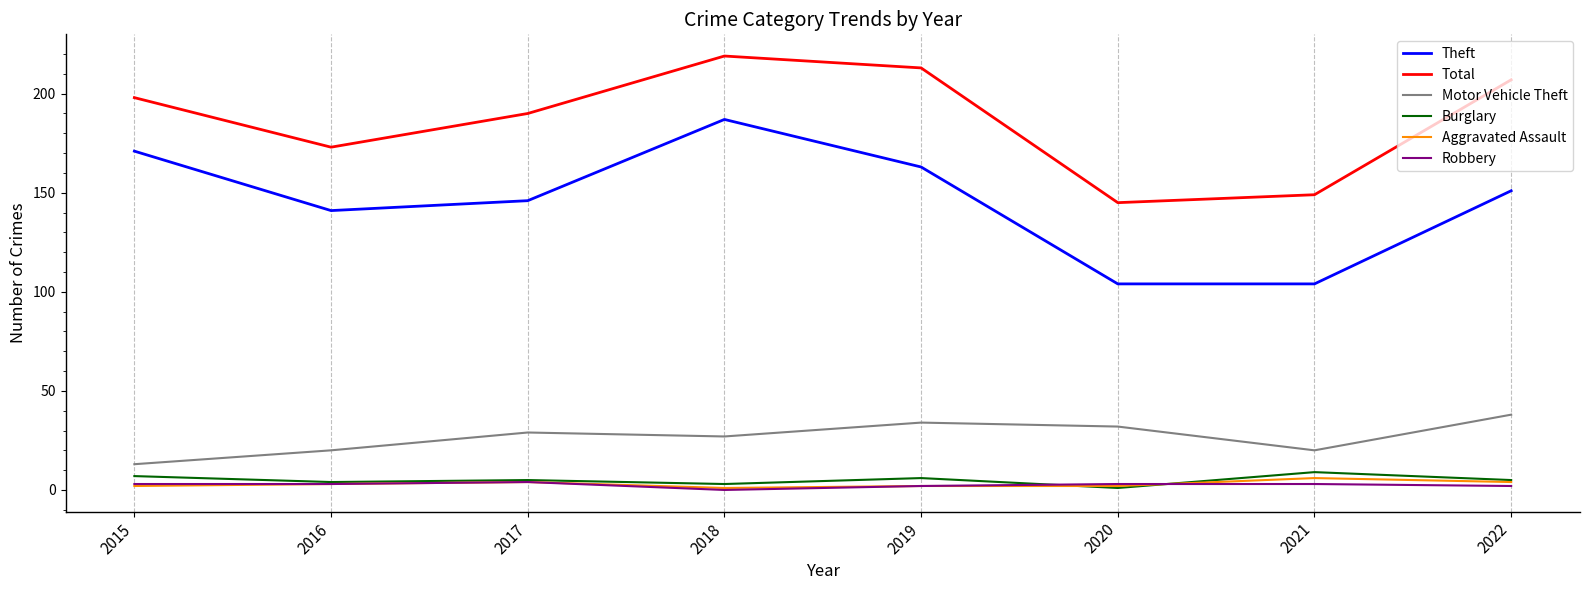

What is the difference between the maximum and minimum values in the Burglary series?

8